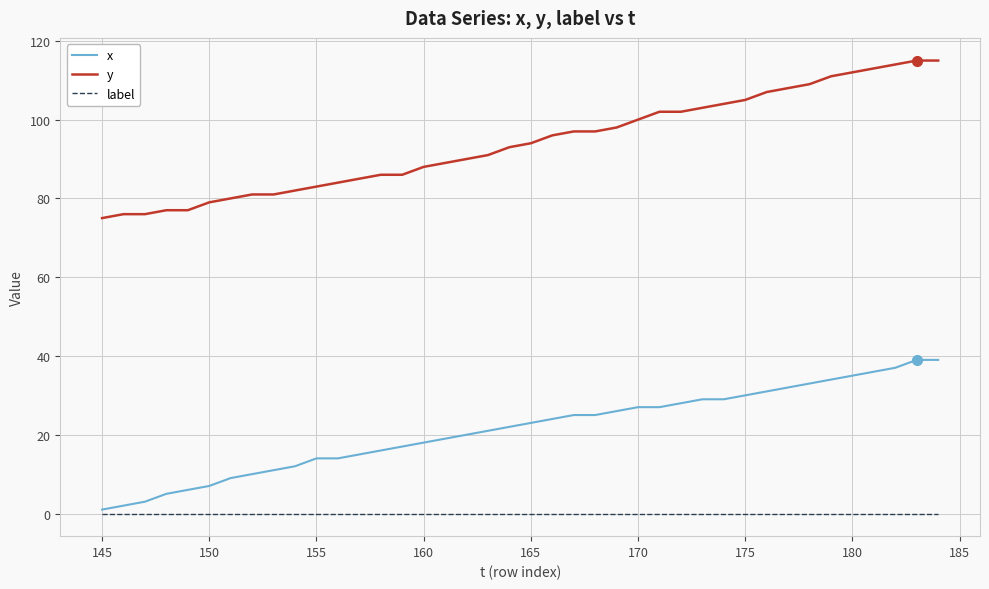

What are all the series names shown in the legend?

x, y, label